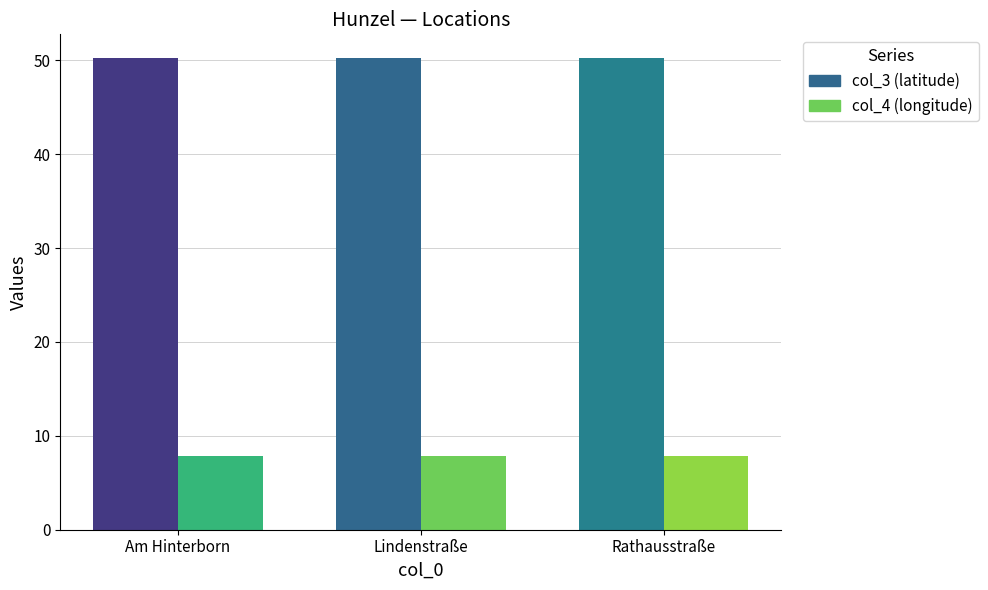

What is the total value across all series at Lindenstraße?

58.1